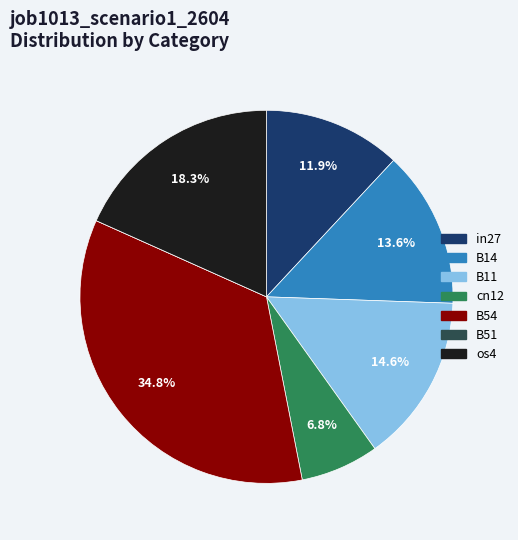

Which has a higher value, os4 or cn12?

os4